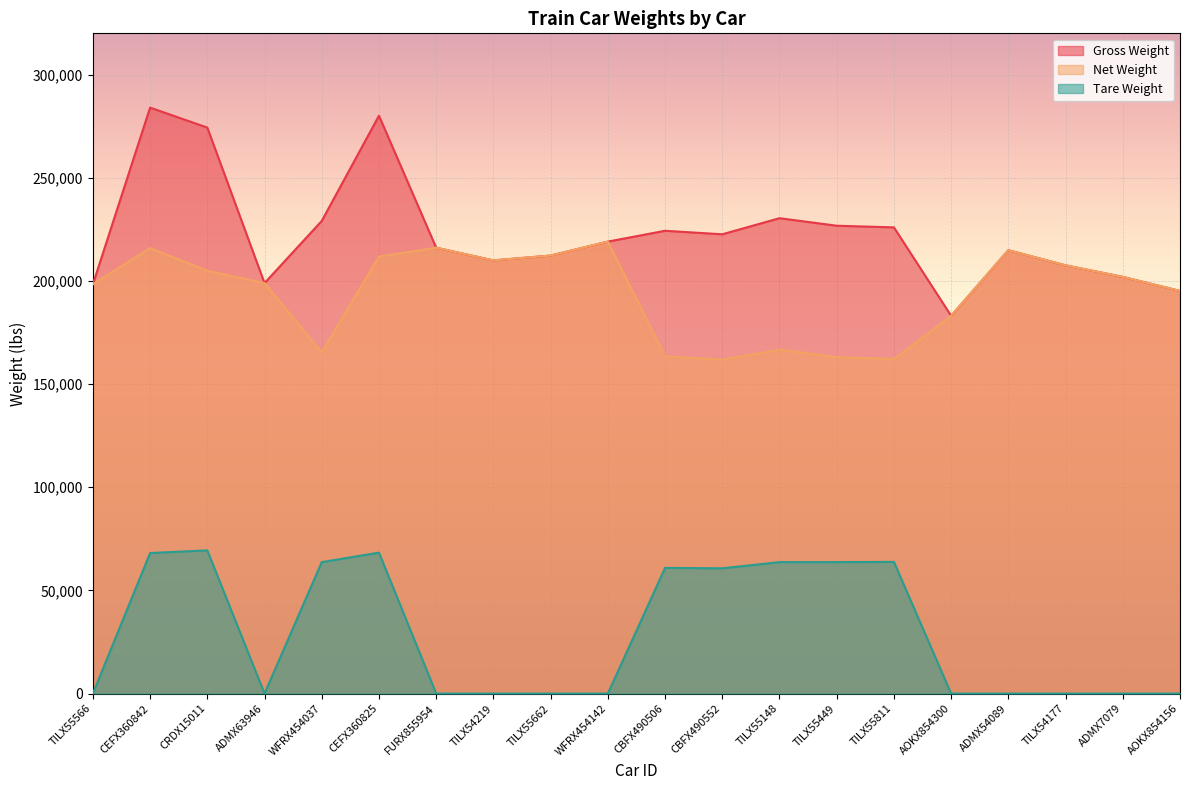

At which category does Gross Weight reach its first local valley?

ADMX63946